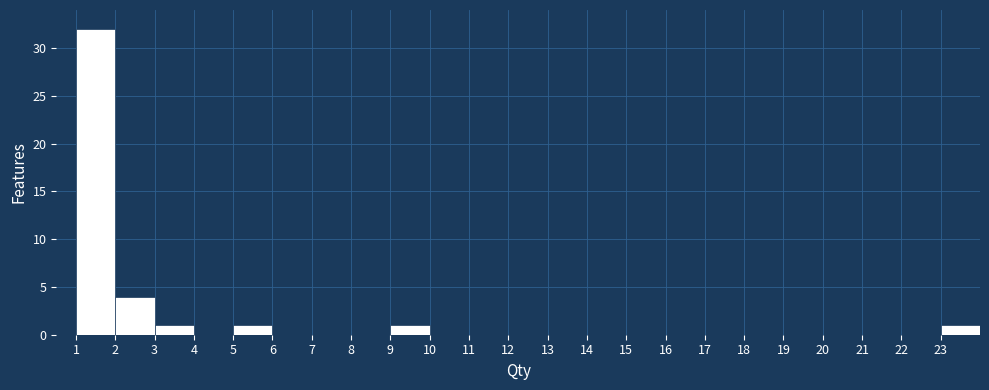

How tall is the bar that spans 3 to 4 on the x-axis? The values are not printed on the chart, so give them approximately, as read against the axis.

1